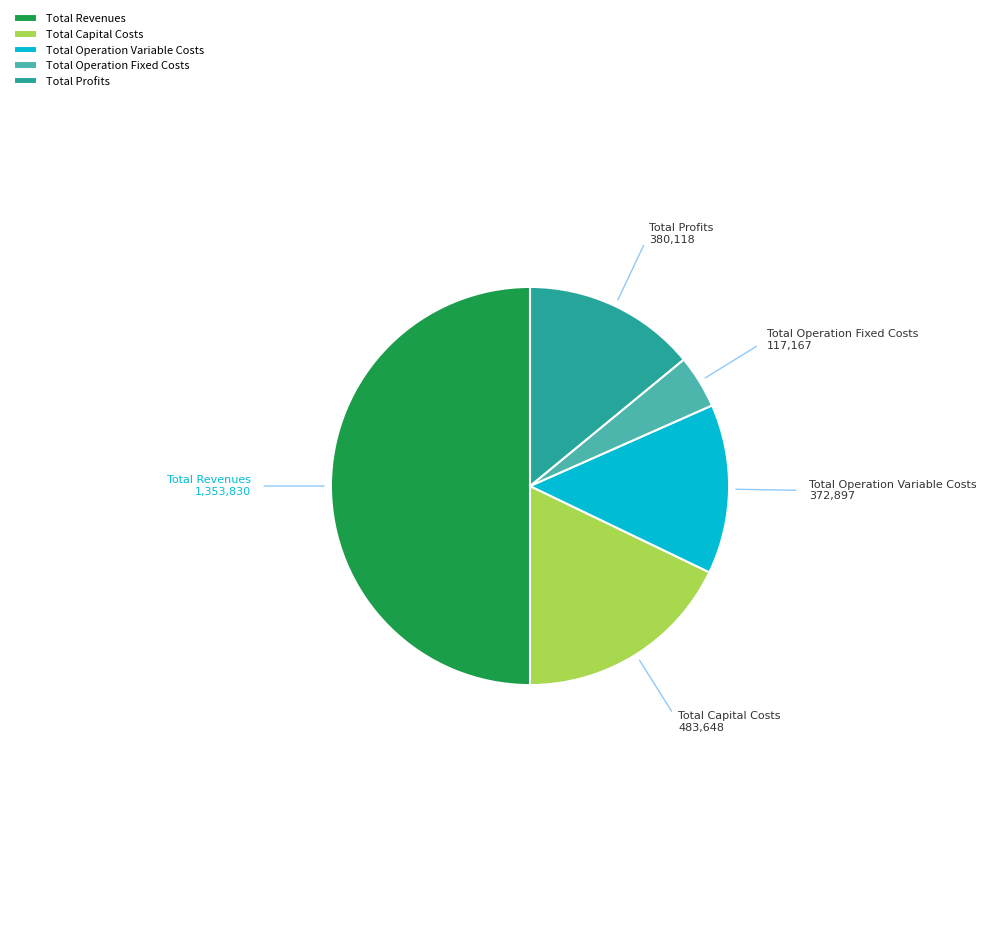

What is the ratio of the value at Total Capital Costs to the value at Total Operation Fixed Costs?

4.1